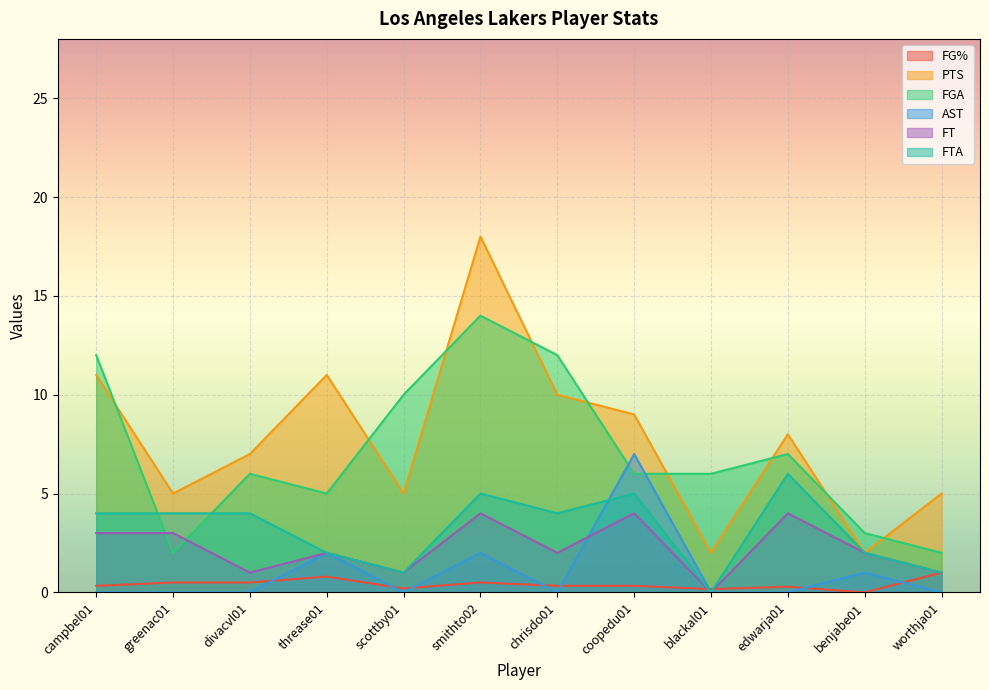

Reading left to right, extract all data points from this chart.

FG%: 0.3	0.5	0.5	0.8	0.2	0.5	0.3	0.3	0.2	0.3	0.0	1.0
PTS: 11.0	5.0	7.0	11.0	5.0	18.0	10.0	9.0	2.0	8.0	2.0	5.0
FGA: 12.0	2.0	6.0	5.0	10.0	14.0	12.0	6.0	6.0	7.0	3.0	2.0
AST: 0.0	0.0	0.0	2.0	0.0	2.0	0.0	7.0	0.0	0.0	1.0	0.0
FT: 3.0	3.0	1.0	2.0	1.0	4.0	2.0	4.0	0.0	4.0	2.0	1.0
FTA: 4.0	4.0	4.0	2.0	1.0	5.0	4.0	5.0	0.0	6.0	2.0	1.0